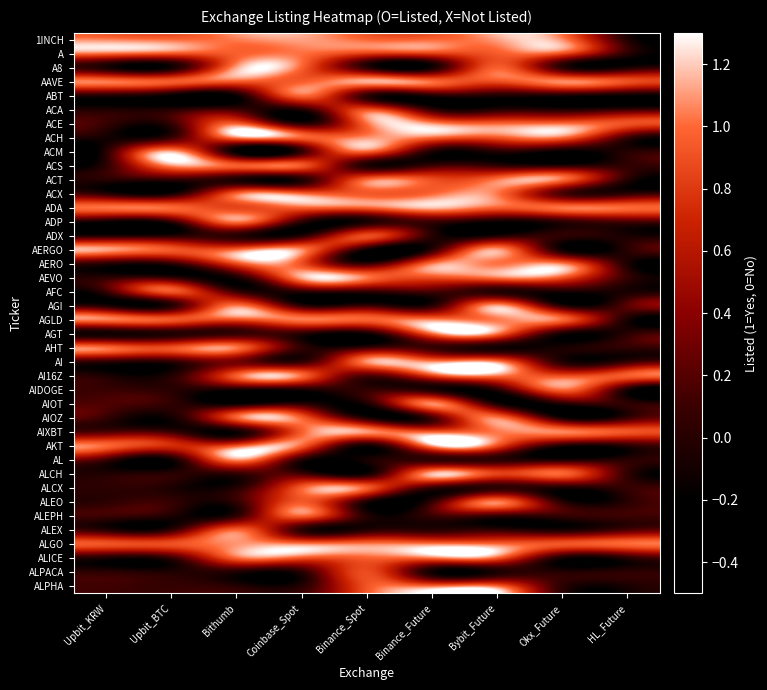

How many data points does each series have?

9